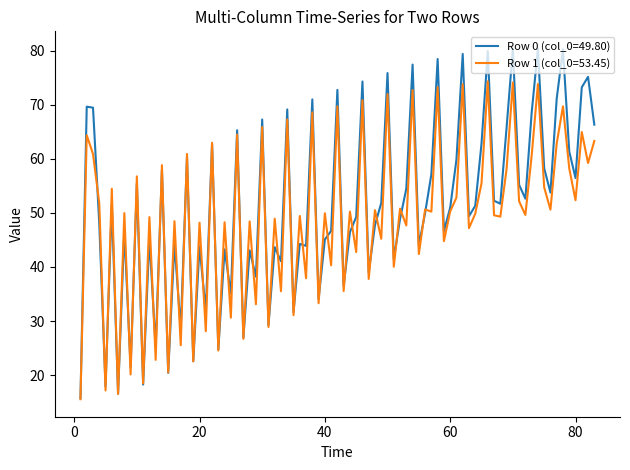

Rank the series by their maximum value, from lowest to highest.

Row 1 (col_0=53.45), Row 0 (col_0=49.80)